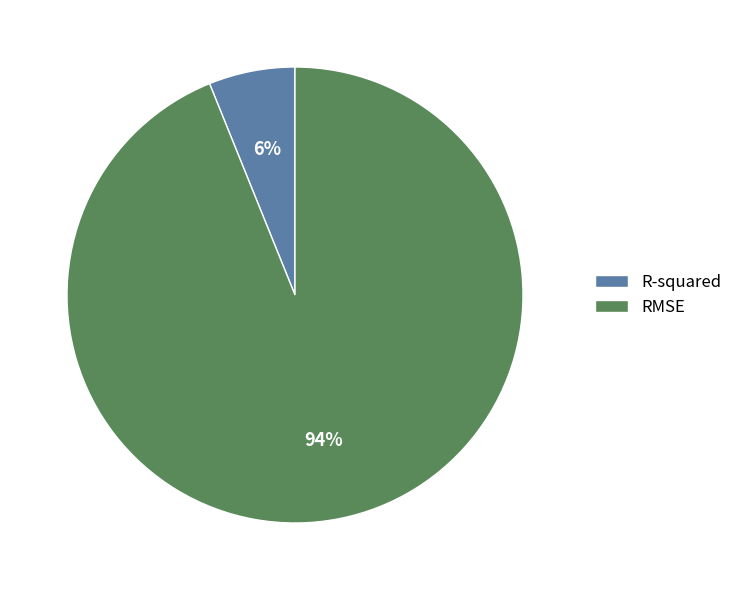

Do RMSE and R-squared together represent more than half of the pie?

Yes